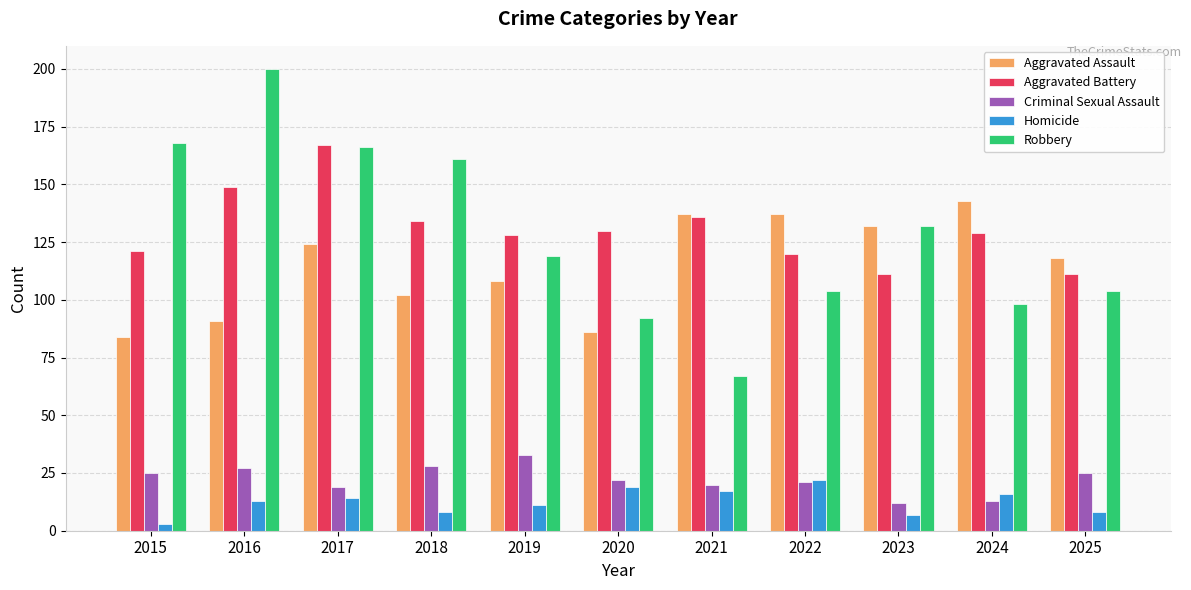

Reading right to left, what are all the values shown in this chart?

Aggravated Assault: 118	143	132	137	137	86	108	102	124	91	84
Aggravated Battery: 111	129	111	120	136	130	128	134	167	149	121
Criminal Sexual Assault: 25	13	12	21	20	22	33	28	19	27	25
Homicide: 8	16	7	22	17	19	11	8	14	13	3
Robbery: 104	98	132	104	67	92	119	161	166	200	168